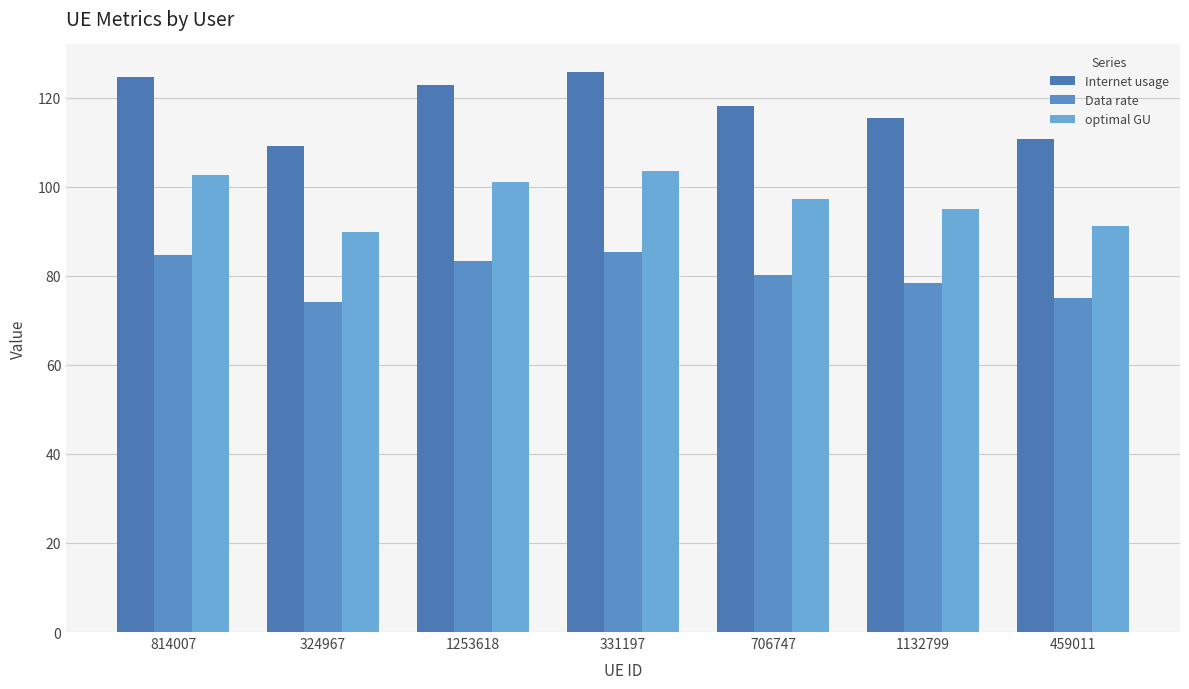

What is the sum of all optimal GU values?

680.7